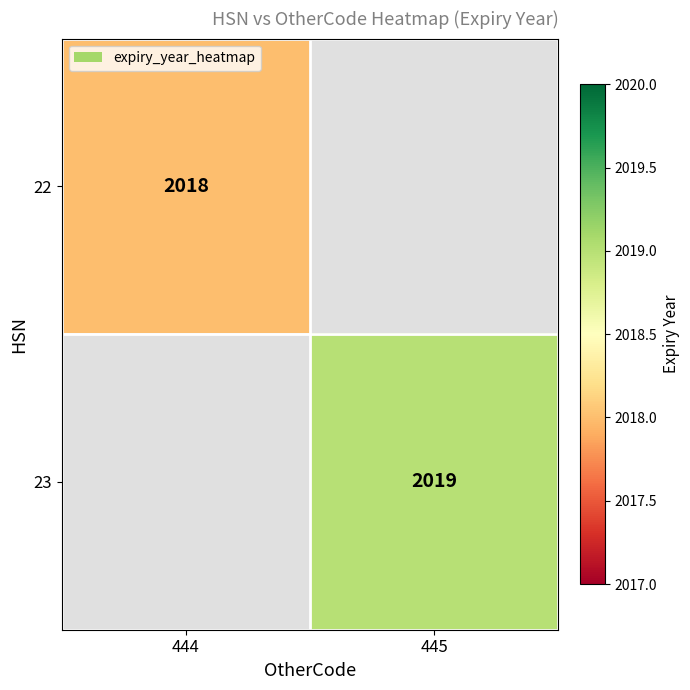

True or false: 23 has a value of 3073 at 445.

False